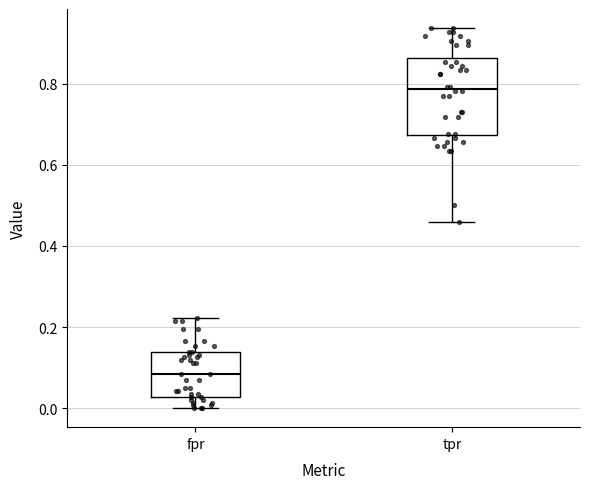

Where does the upper whisker of the box for fpr end on the y-axis? The values are not printed on the chart, so give them approximately, as read against the axis.

0.22